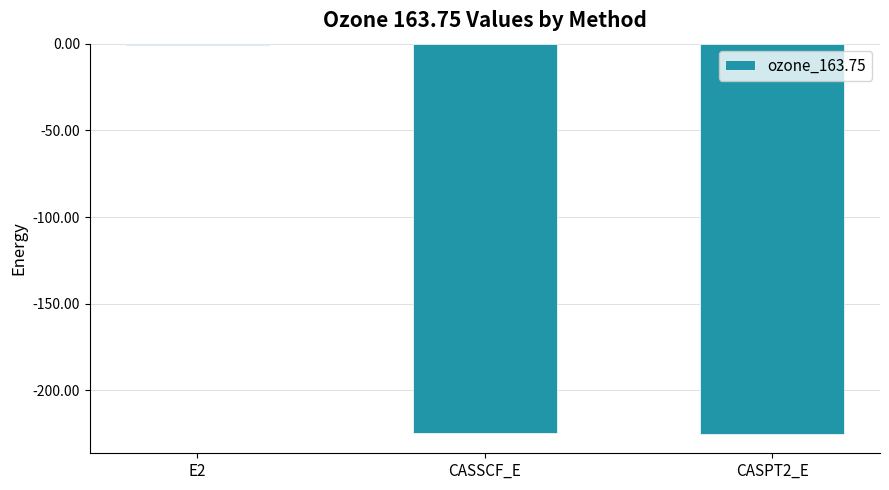

Between CASSCF_E and E2, which is larger?

E2